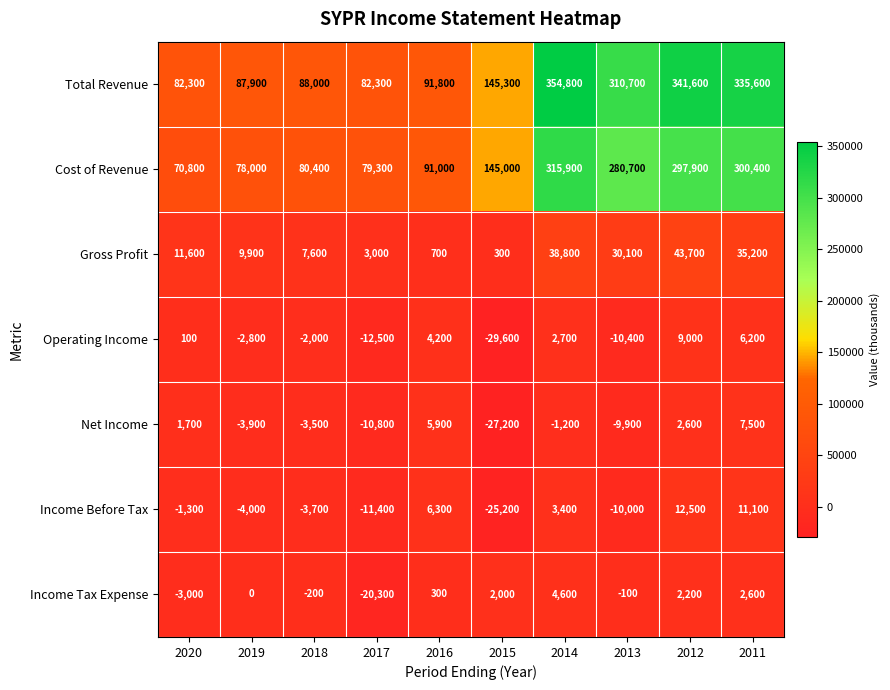

At which category does the chart reach its peak across all series?

2014